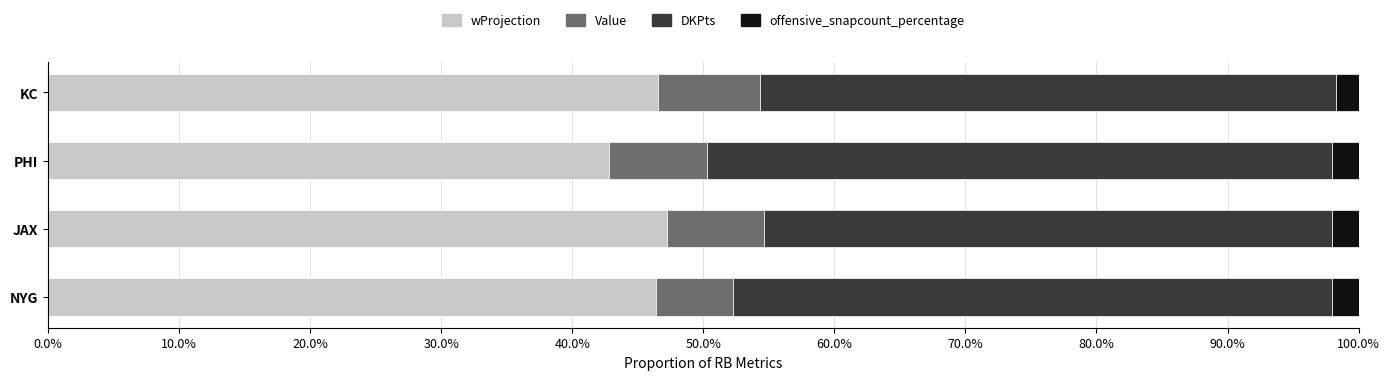

What are all the series names shown in the legend?

wProjection, Value, DKPts, offensive_snapcount_percentage